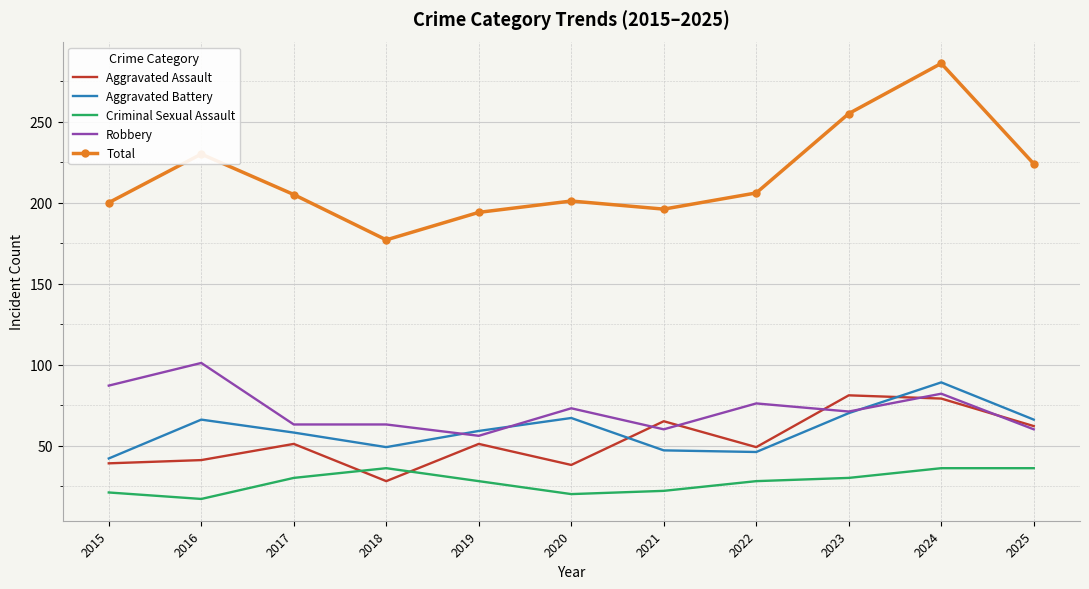

What is the total value across all series at 2018?

353